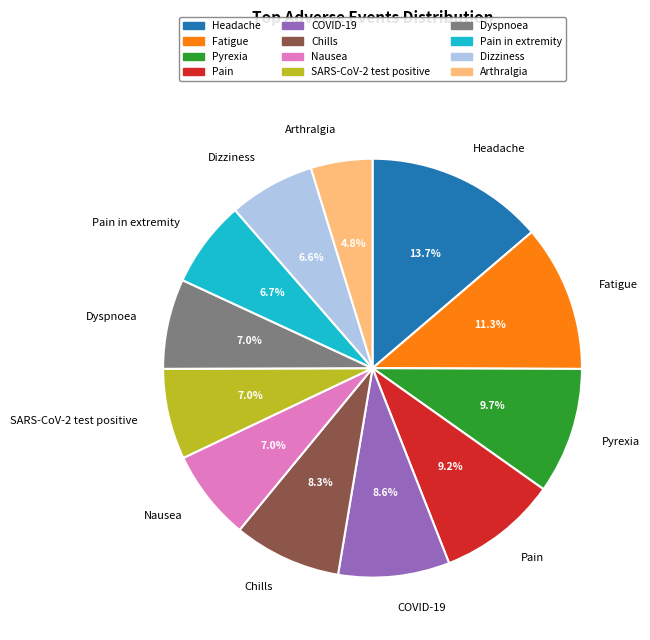

How many slices are in this pie chart?

12